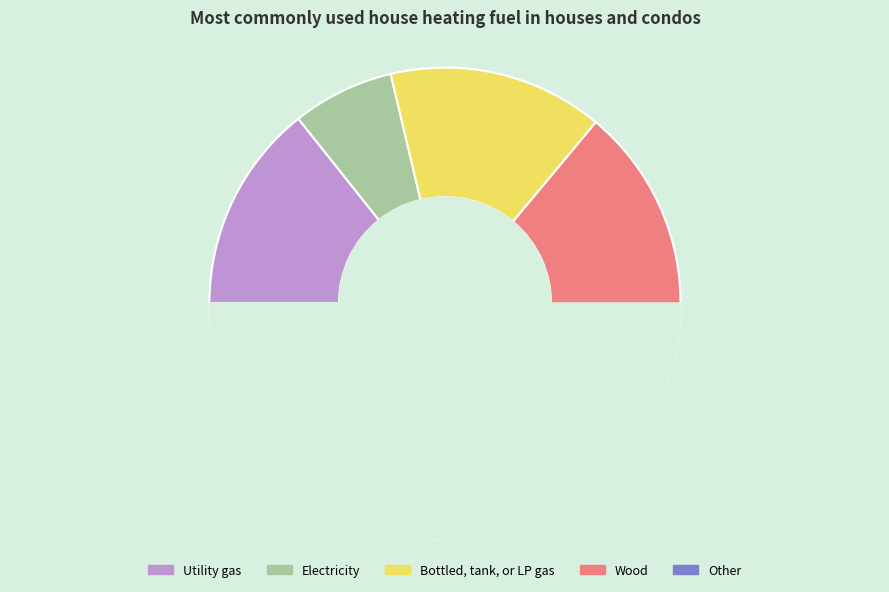

The 5 slice represents 1% of the pie. True or false?

False